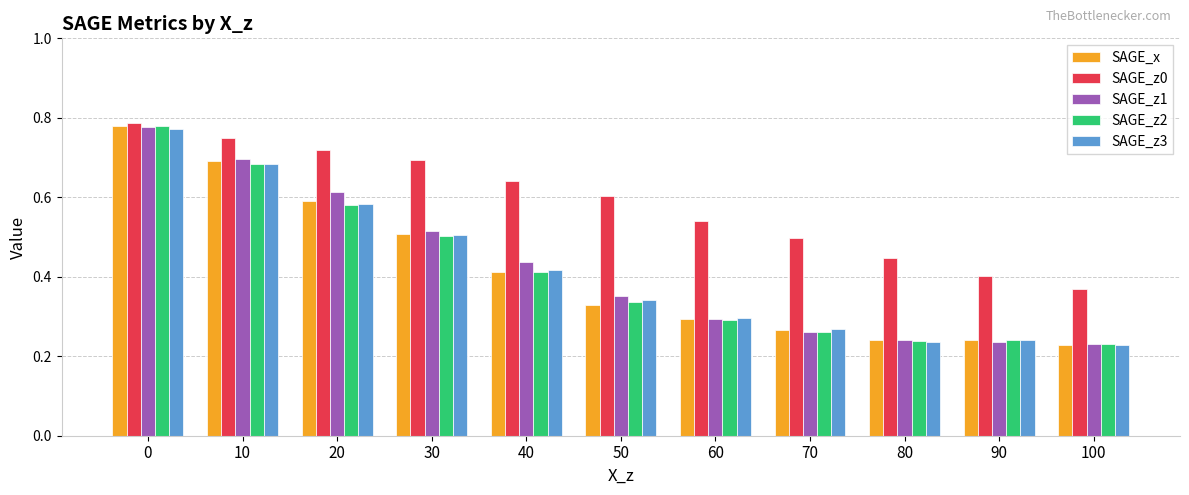

How many bars are there in each group?

5